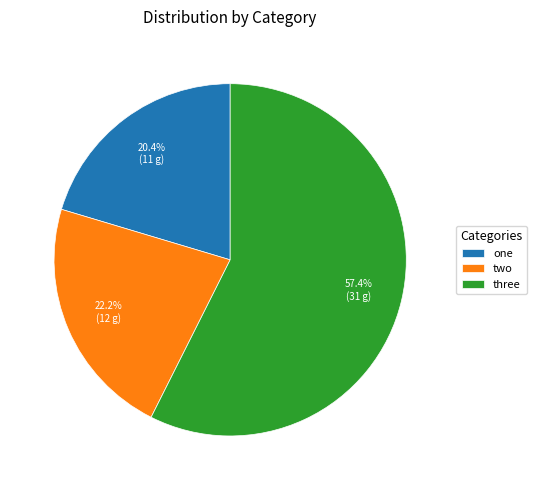

Count the number of slices in the pie.

3